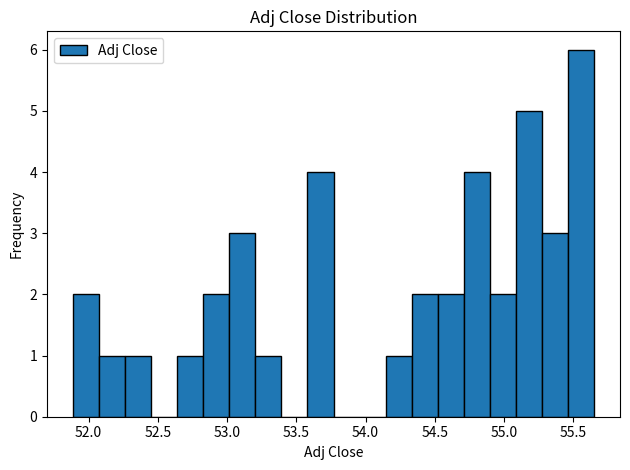

Around what value on the x-axis is the tallest bar? Give the approximate position of its centre, as read against the axis.

55.55